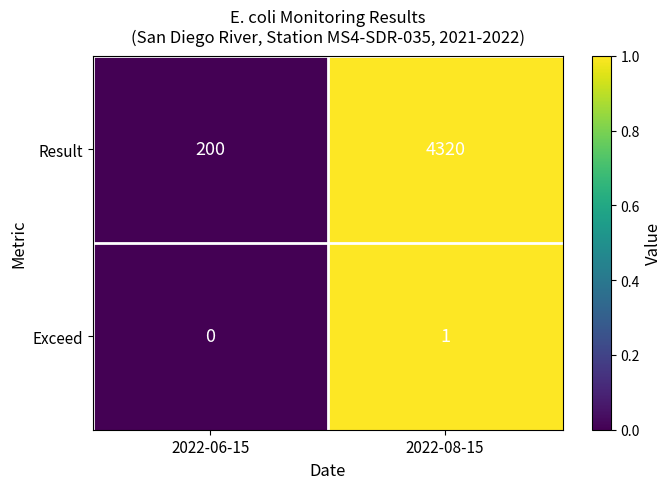

Which category has the lowest value across all series?

2022-06-15